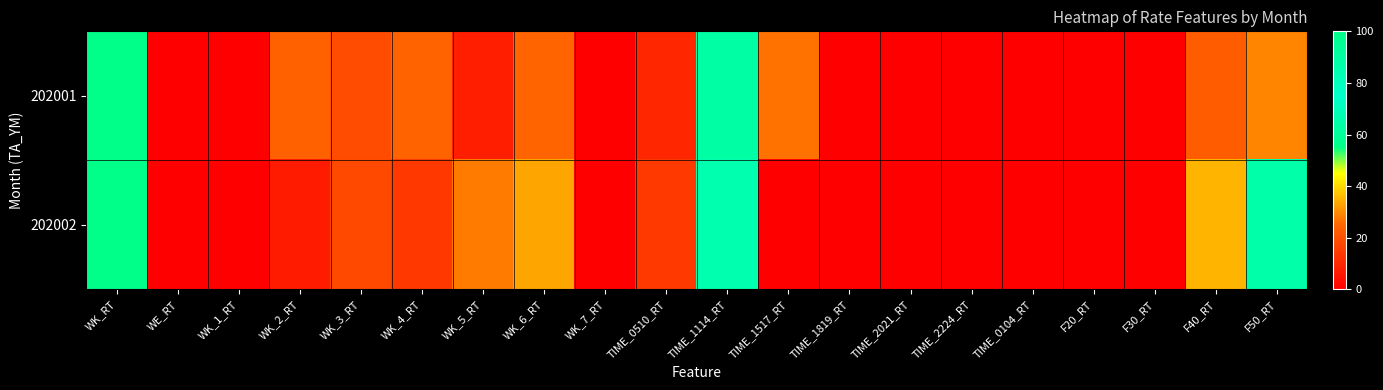

What is the greatest value displayed?

100.0